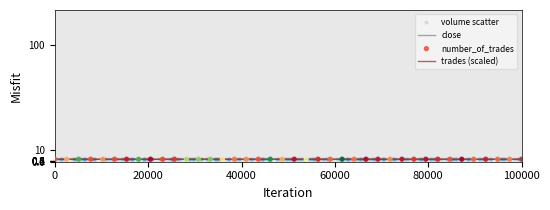

Which series has the largest total across all categories?

volume scatter